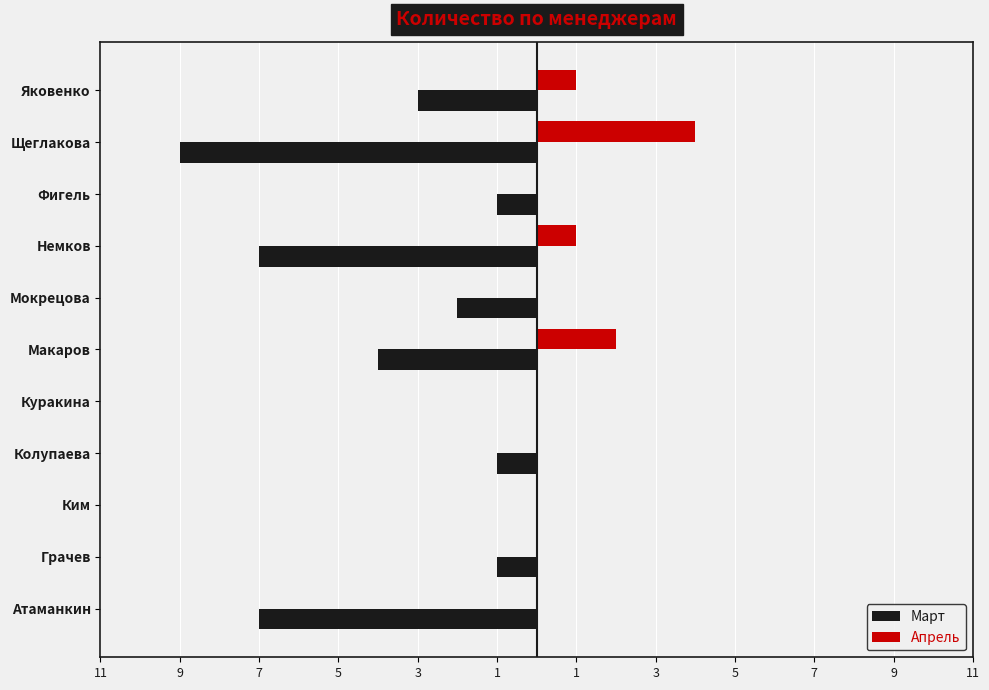

What are all the series names shown in the legend?

Март, Апрель